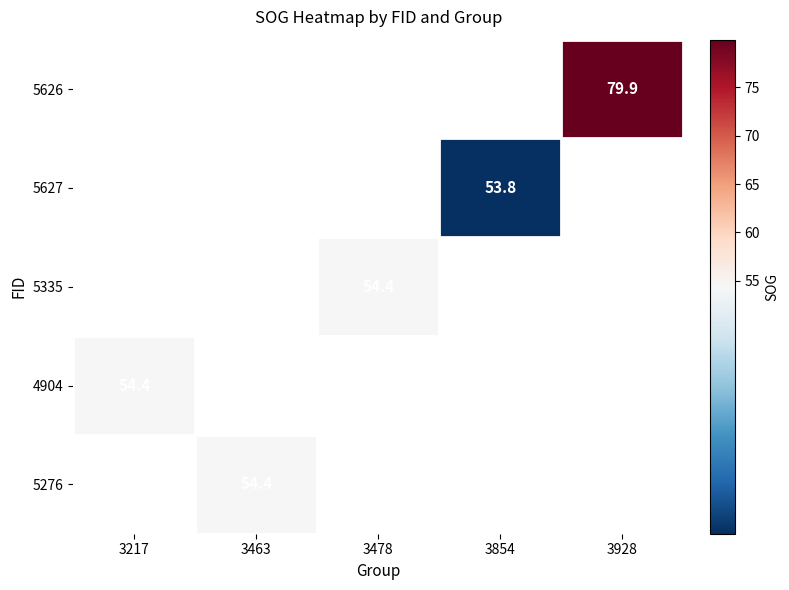

At which category does the chart reach its peak across all series?

3928